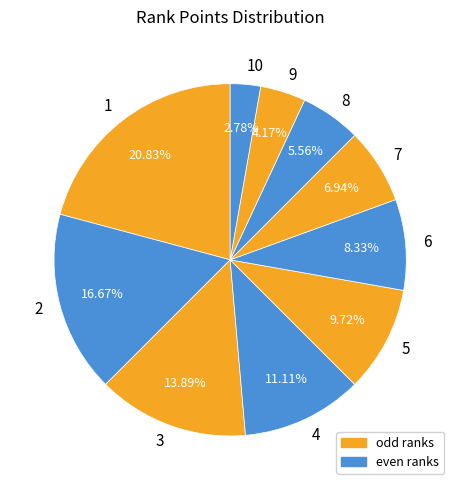

How much of the chart is everything except 3?

86.1%